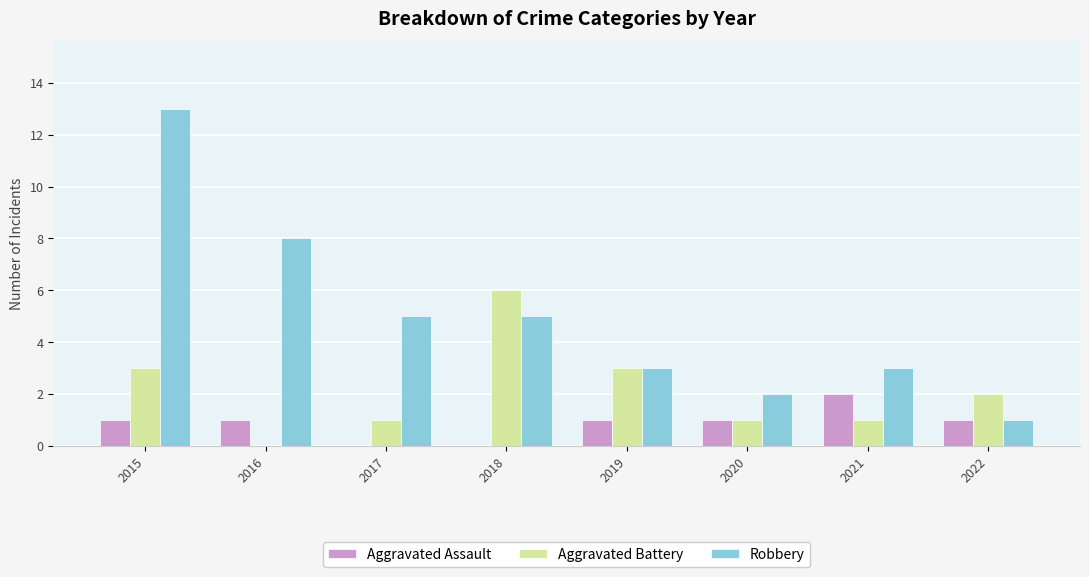

What is the approximate value of Robbery at 2016, to the nearest 10?

10